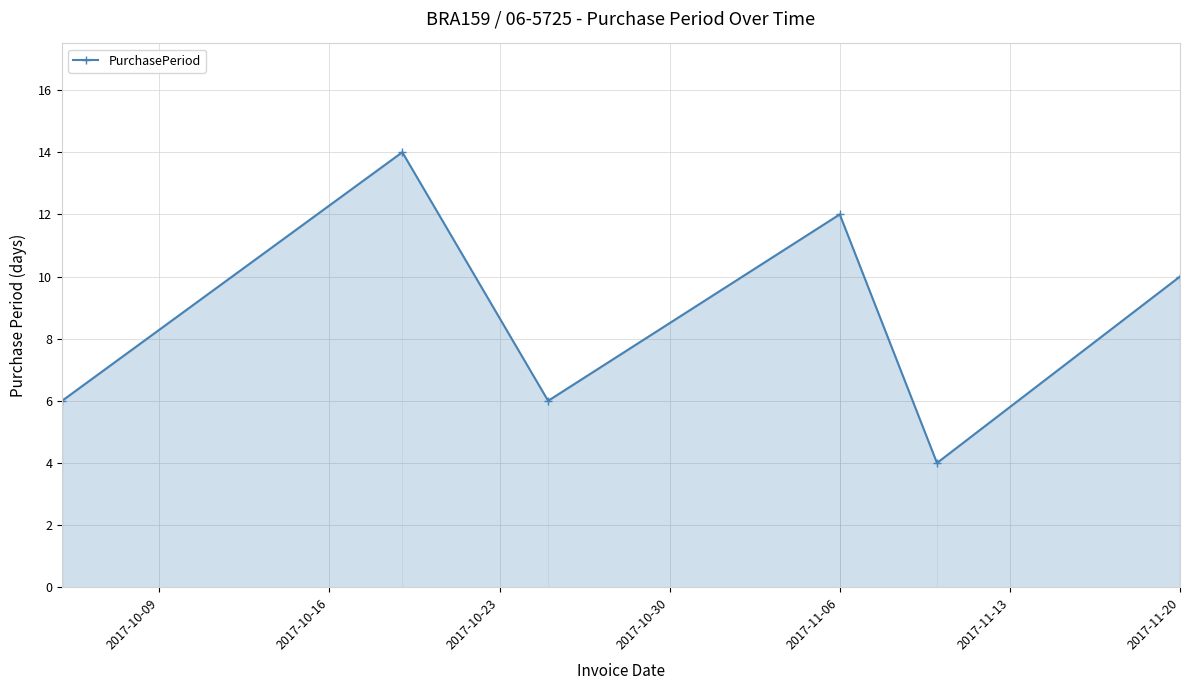

What is the average value?

9